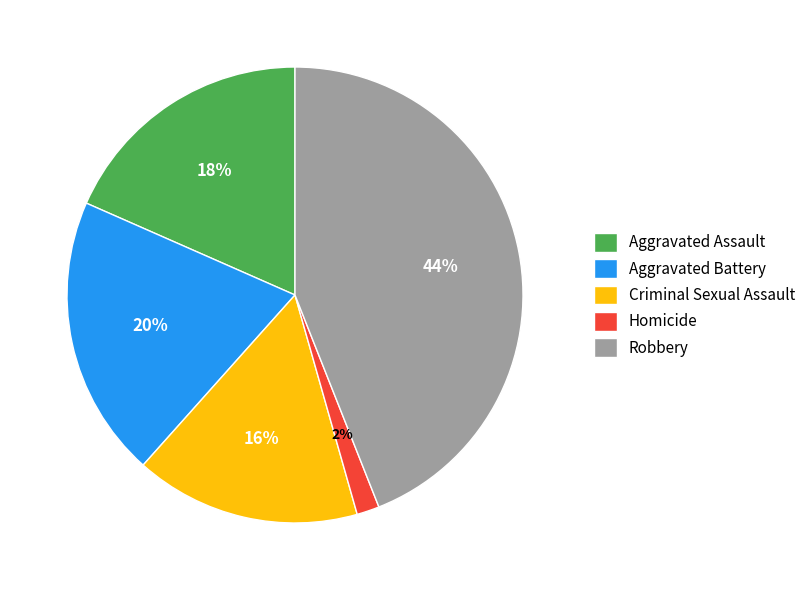

What is the ratio of the value at Homicide to the value at Aggravated Assault?

0.1